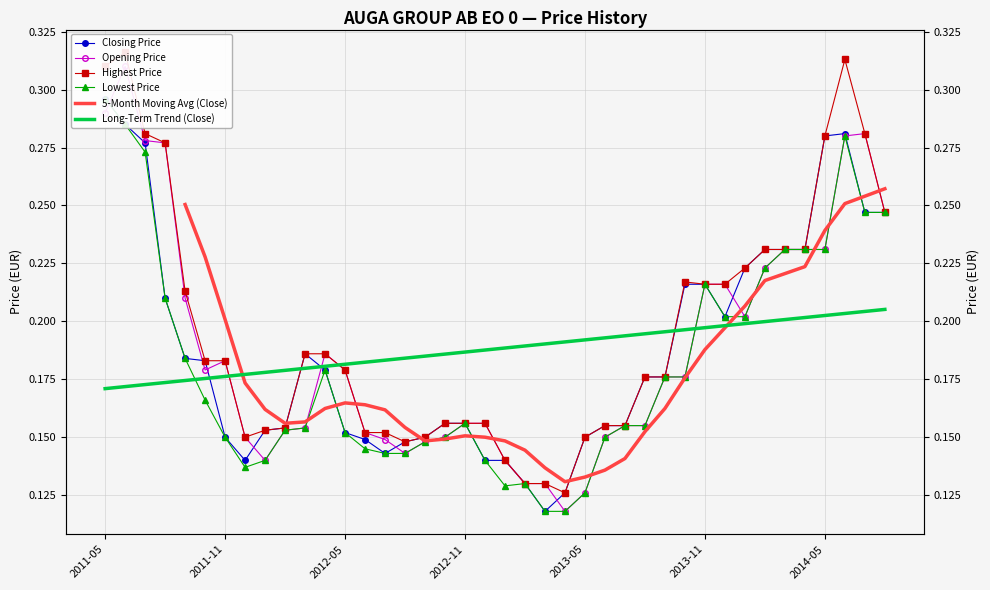

Where is the first local maximum for Opening Price?

2011-06